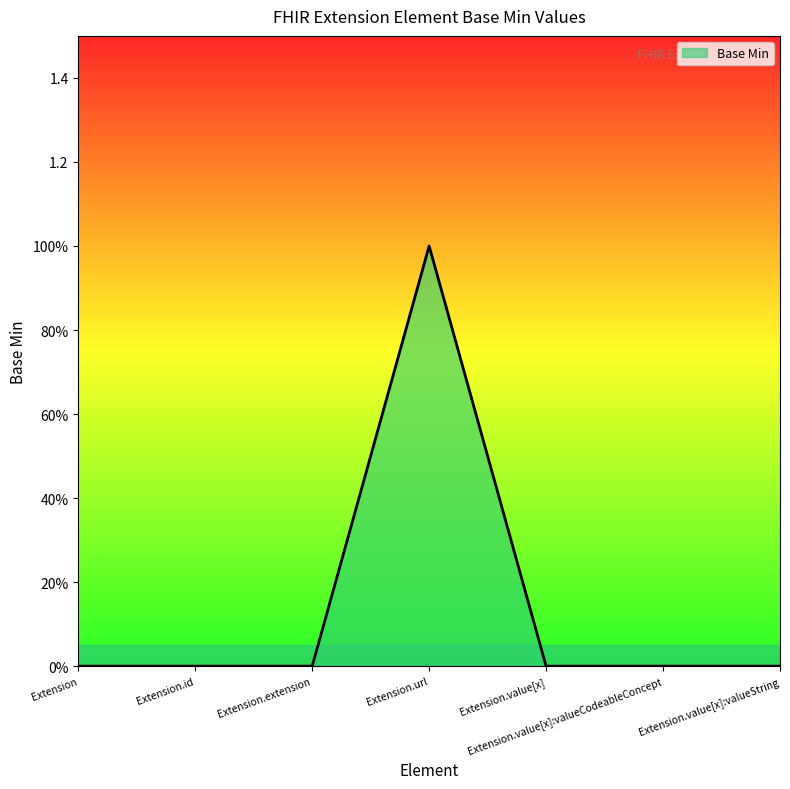

What position from the left is Extension.id?

2